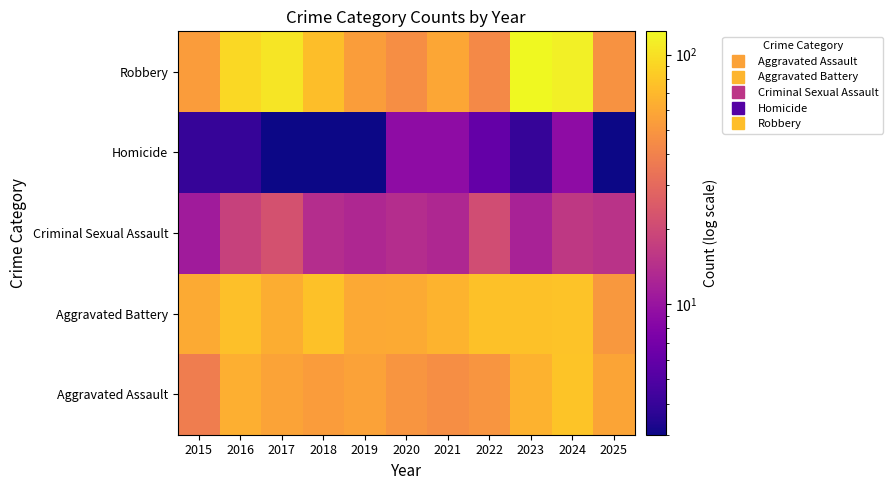

List the series in order of their peak value, lowest first.

Homicide, Criminal Sexual Assault, Aggravated Battery, Aggravated Assault, Robbery